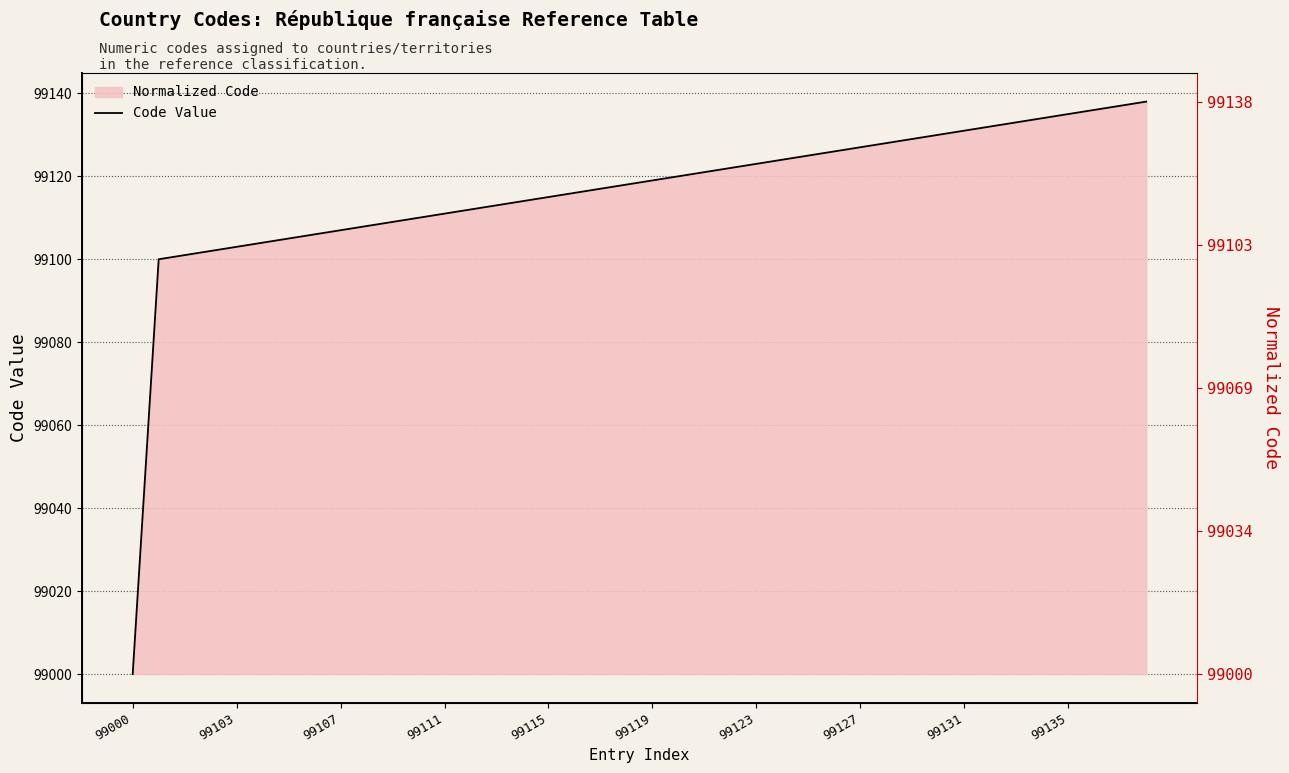

Which label corresponds to the smallest value in the chart?

99000